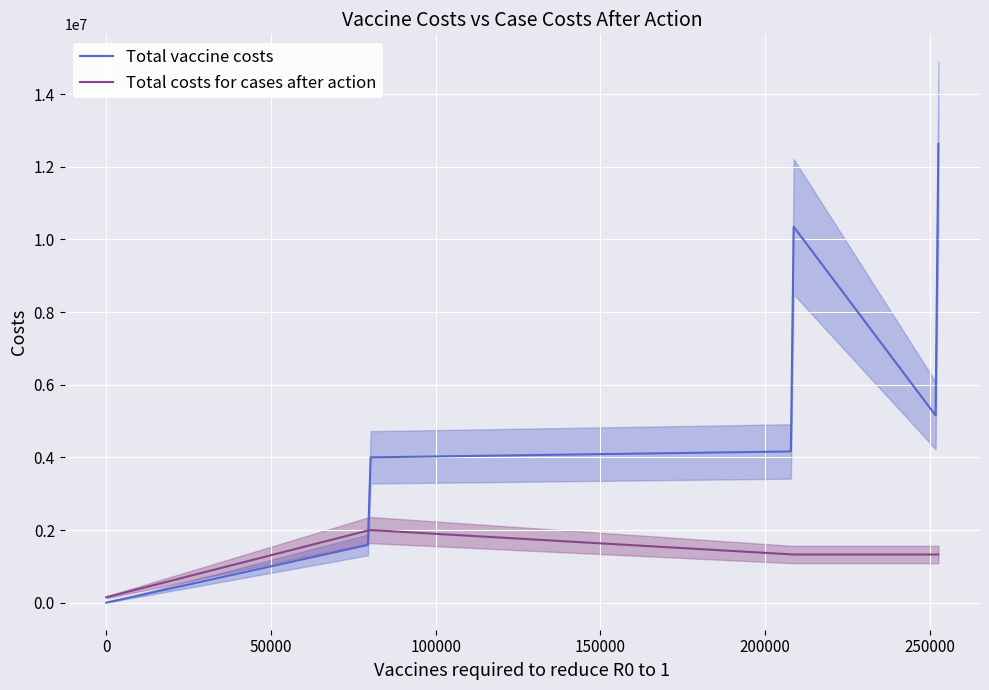

List the labels in order of Total costs for cases after action value, smallest first.

0, 3, 4, 5, 6, 1, 2